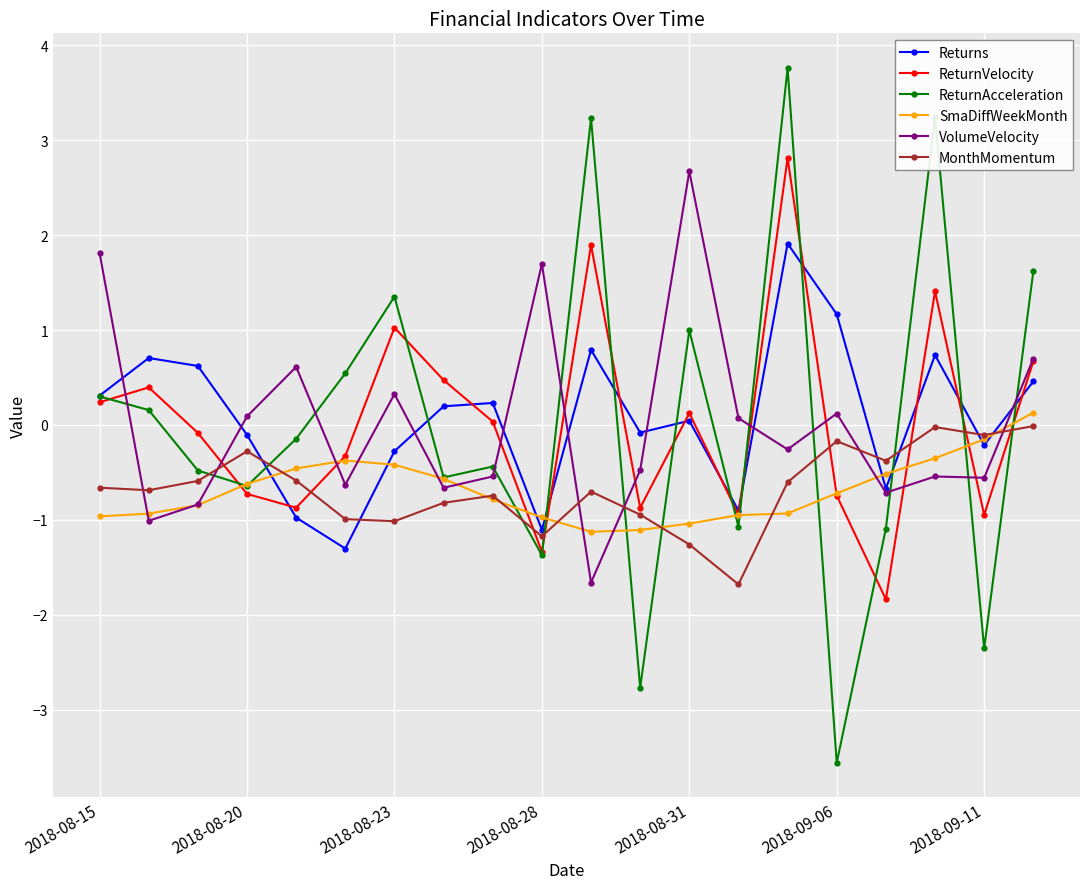

True or false: MonthMomentum and VolumeVelocity intersect in this chart.

True